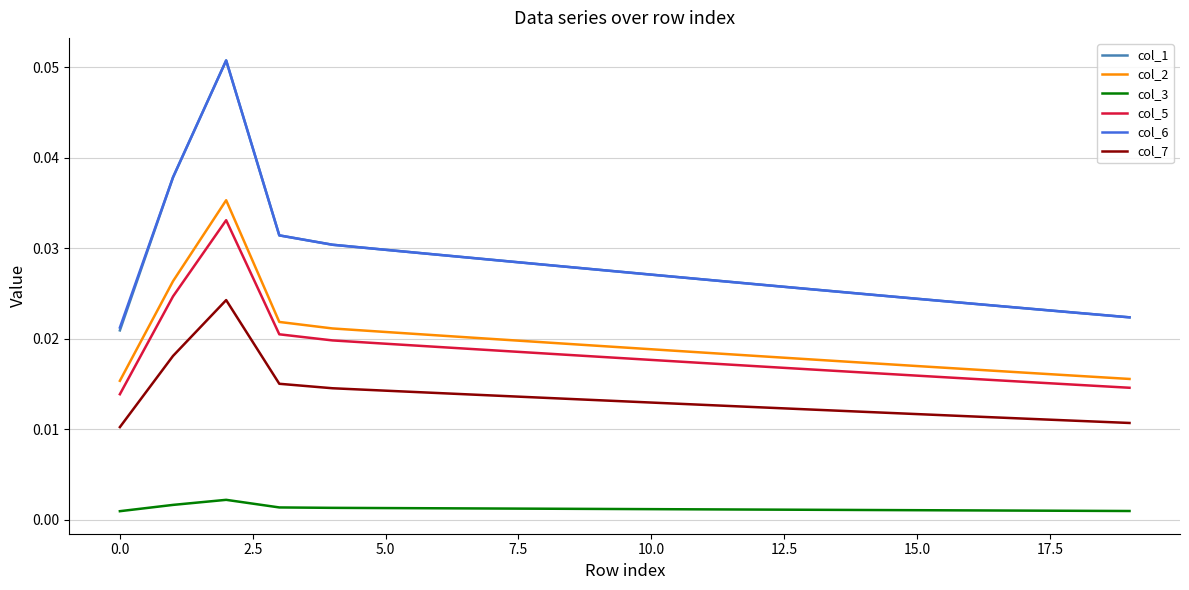

At how many categories does at least one series exceed 0?

20